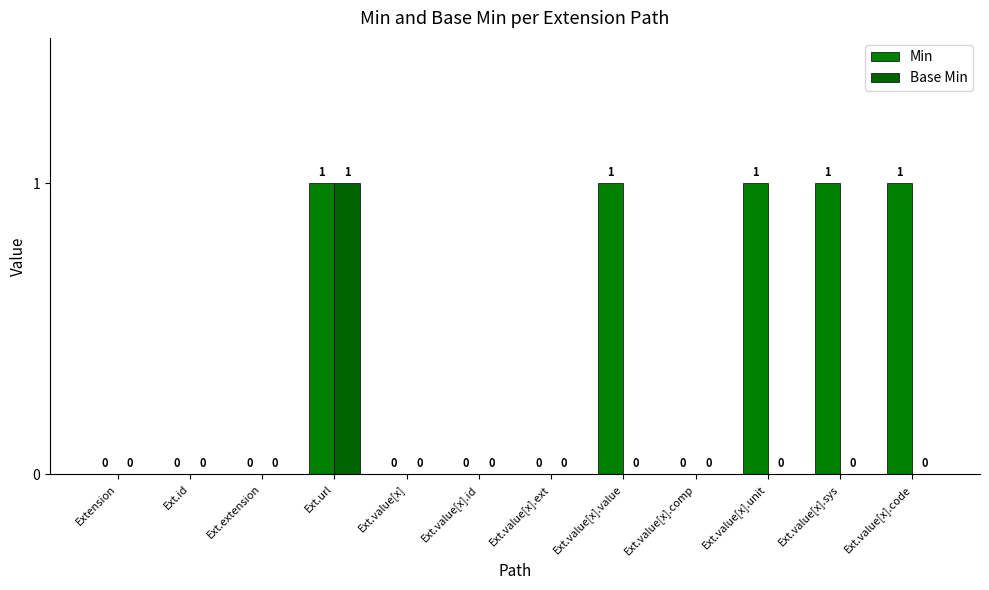

Which series changed the most between Extension and Ext.value[x].unit?

Min